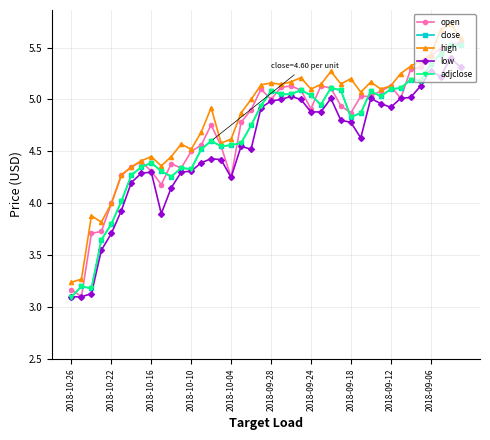

What is the greatest value displayed?

5.7